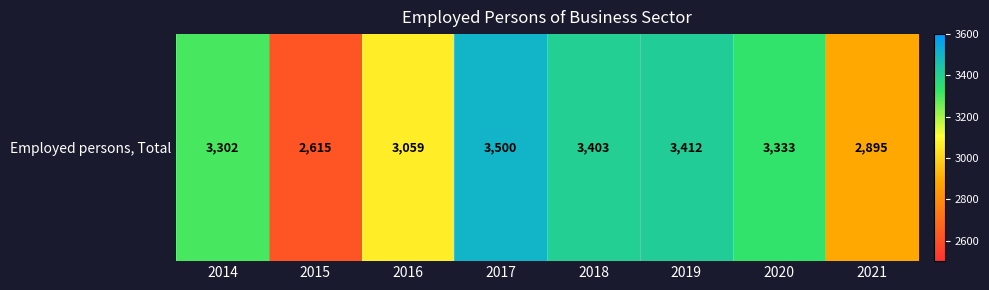

What is the change in value from 2014 to 2016?

-243.0